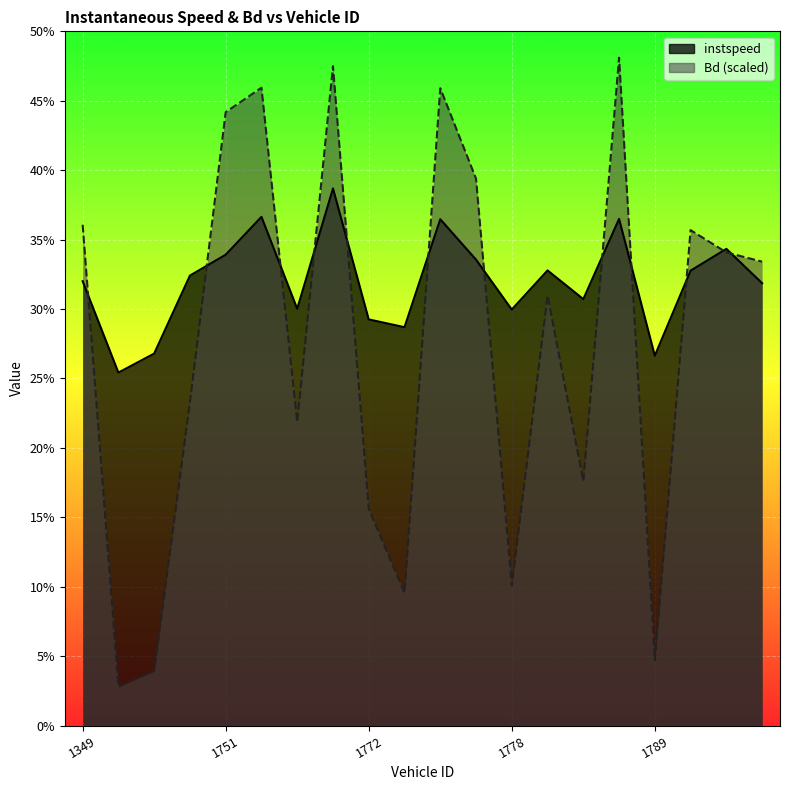

At which category is the sum across all series the highest?

1766